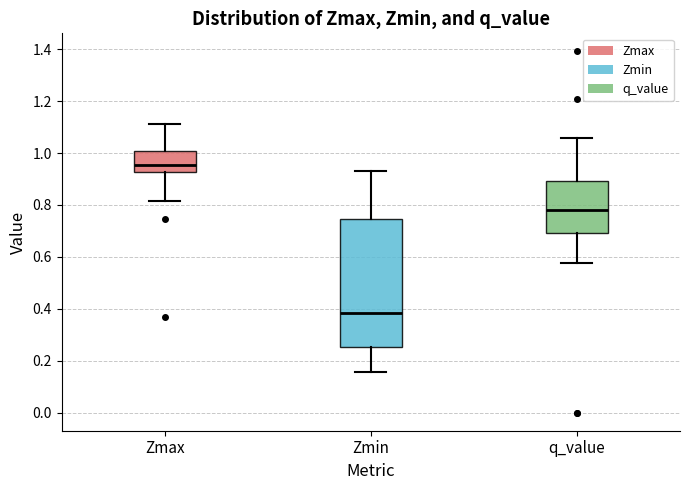

Comparing the boxes themselves (not the whiskers), which one is the tallest?

Zmin